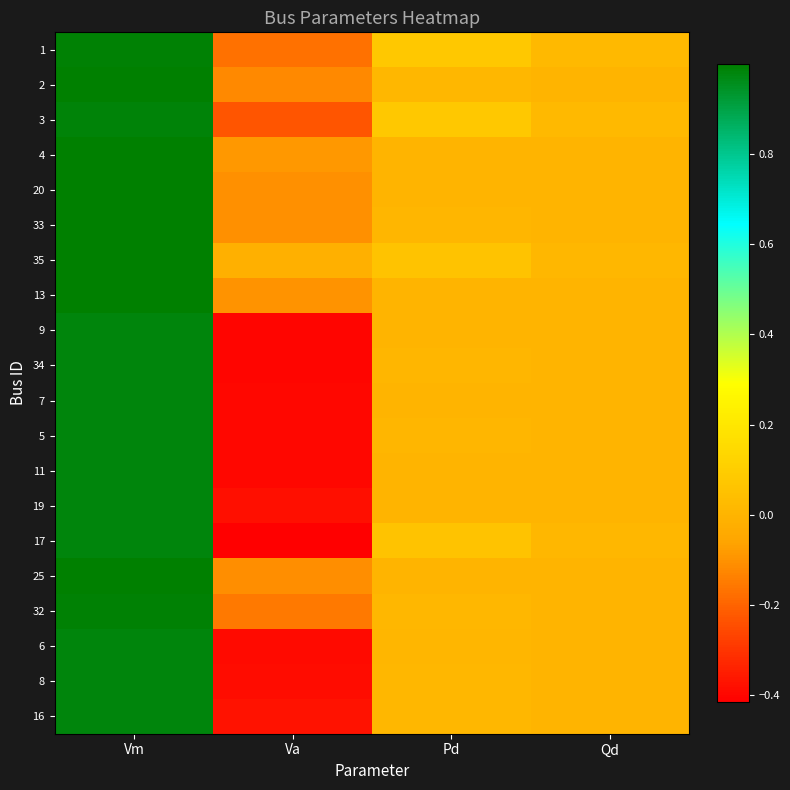

List the series in order of their peak value, lowest first.

17, 34, 9, 7, 11, 5, 6, 8, 19, 16, 3, 1, 32, 2, 25, 33, 20, 13, 4, 35